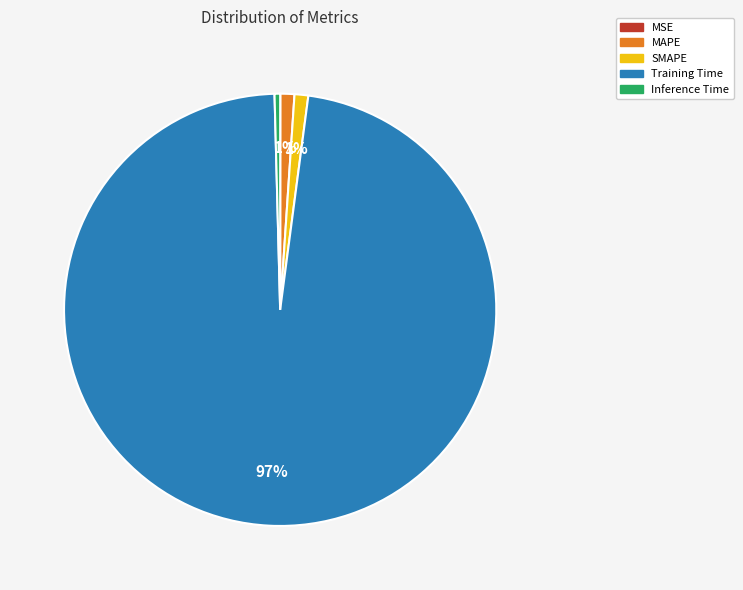

To the nearest percent, what is the difference between the SMAPE and Inference Time slice percentages?

1%